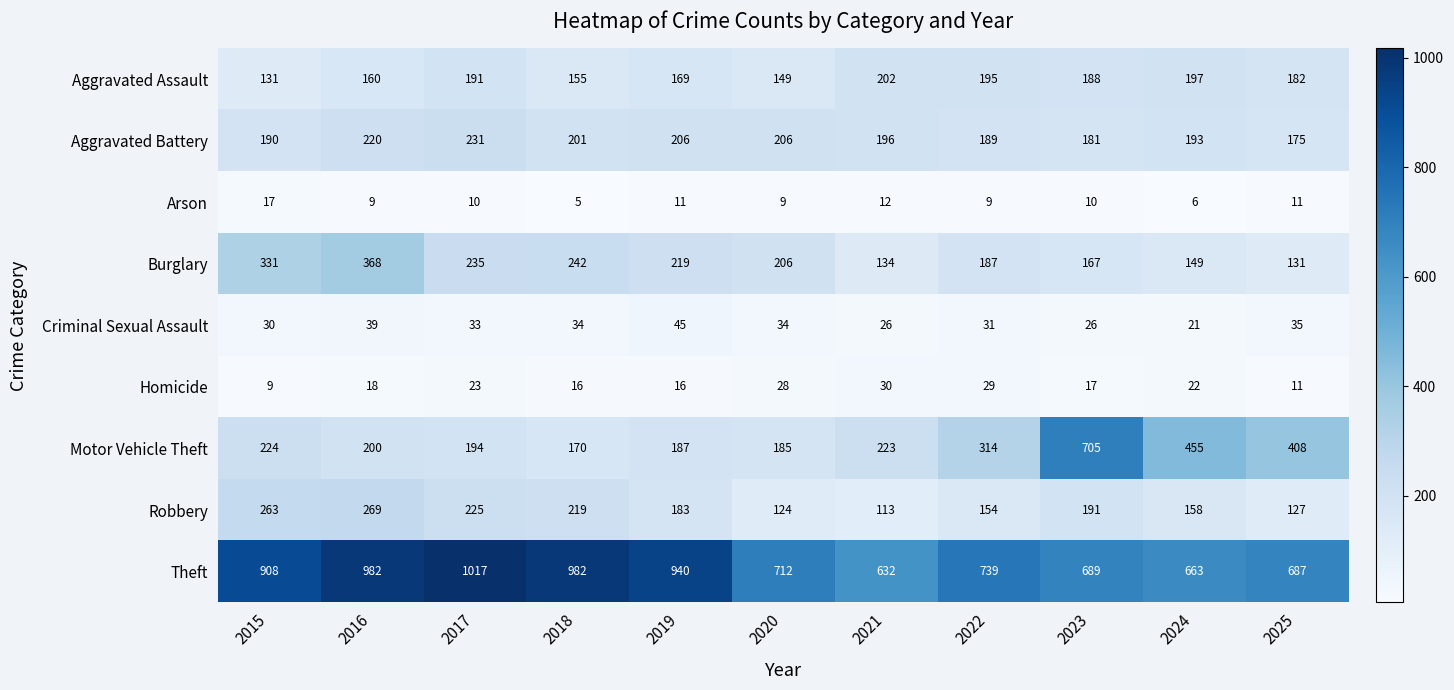

How many values in the Robbery series are below 183?

5